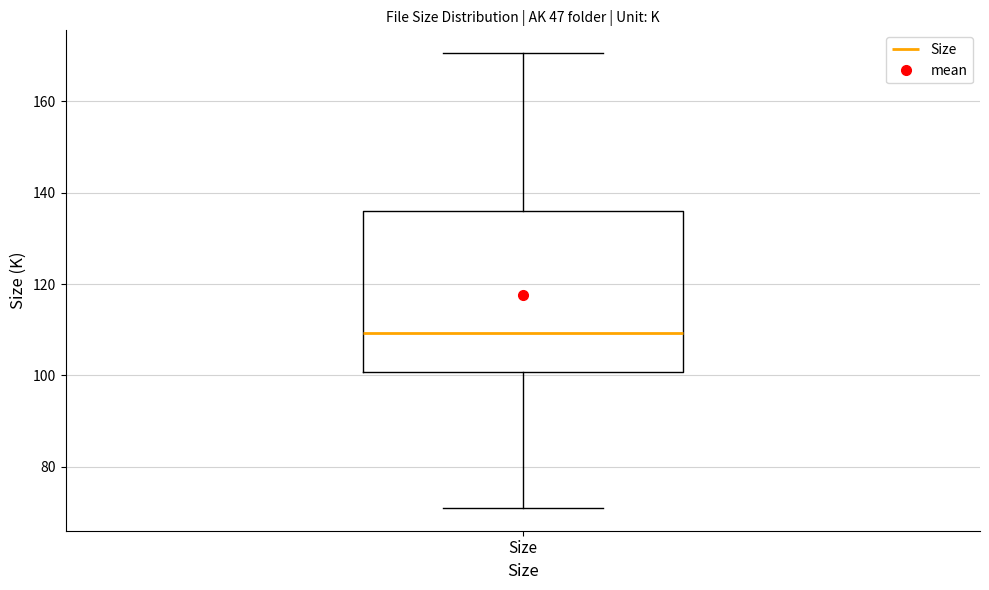

Where is the lower edge of the box for Size on the y-axis? The values are not printed on the chart, so give them approximately, as read against the axis.

100